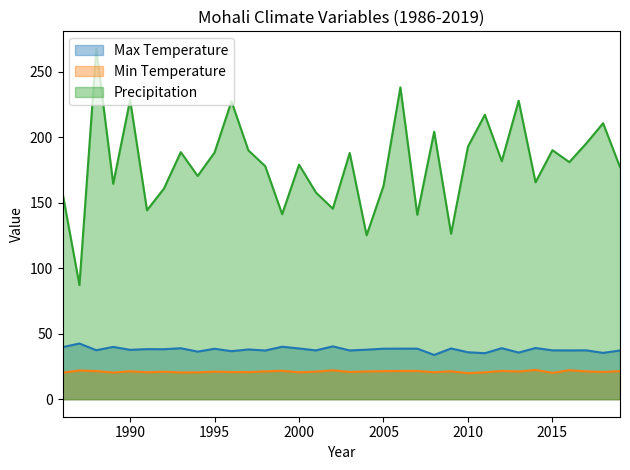

What is the value of the Precipitation point at the 30th from the left?

190.2